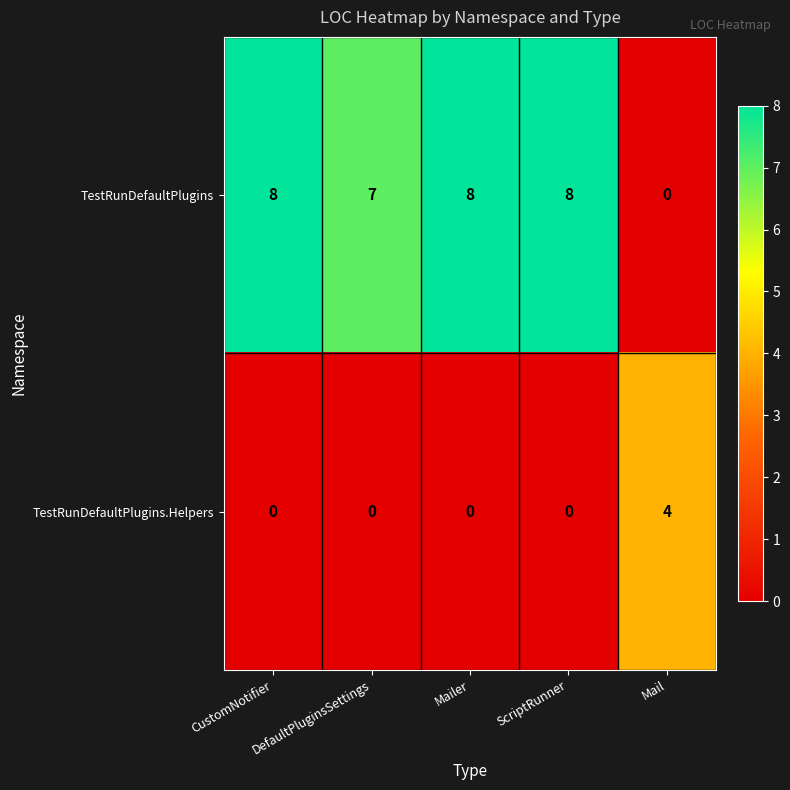

What is the total value across all series at ScriptRunner?

8